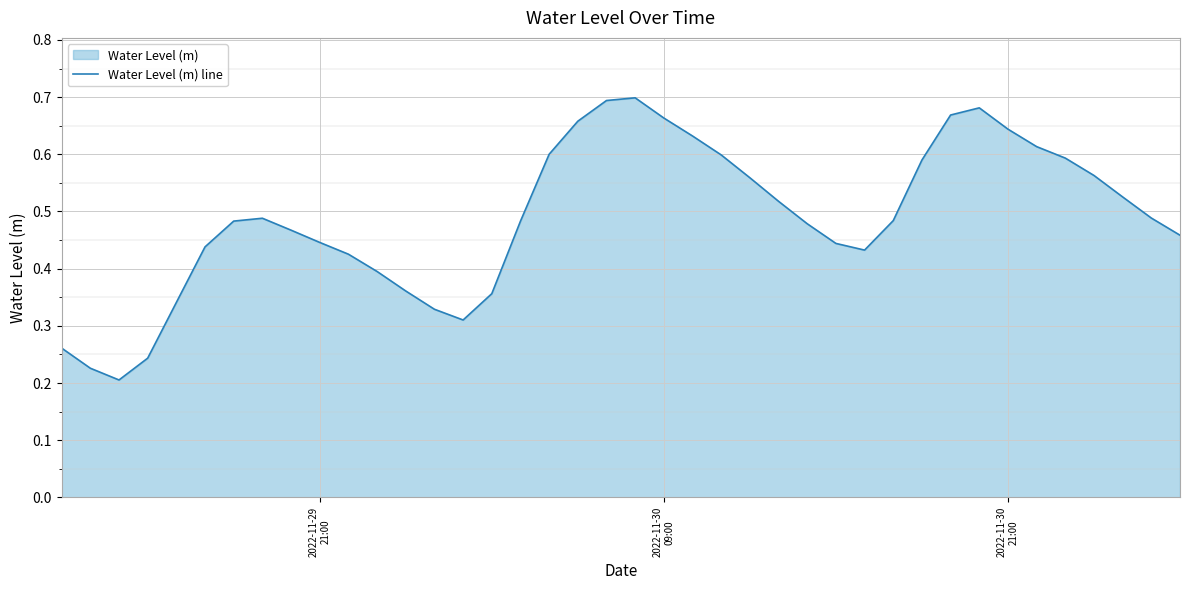

Count the values in the range 0 to 1.

40